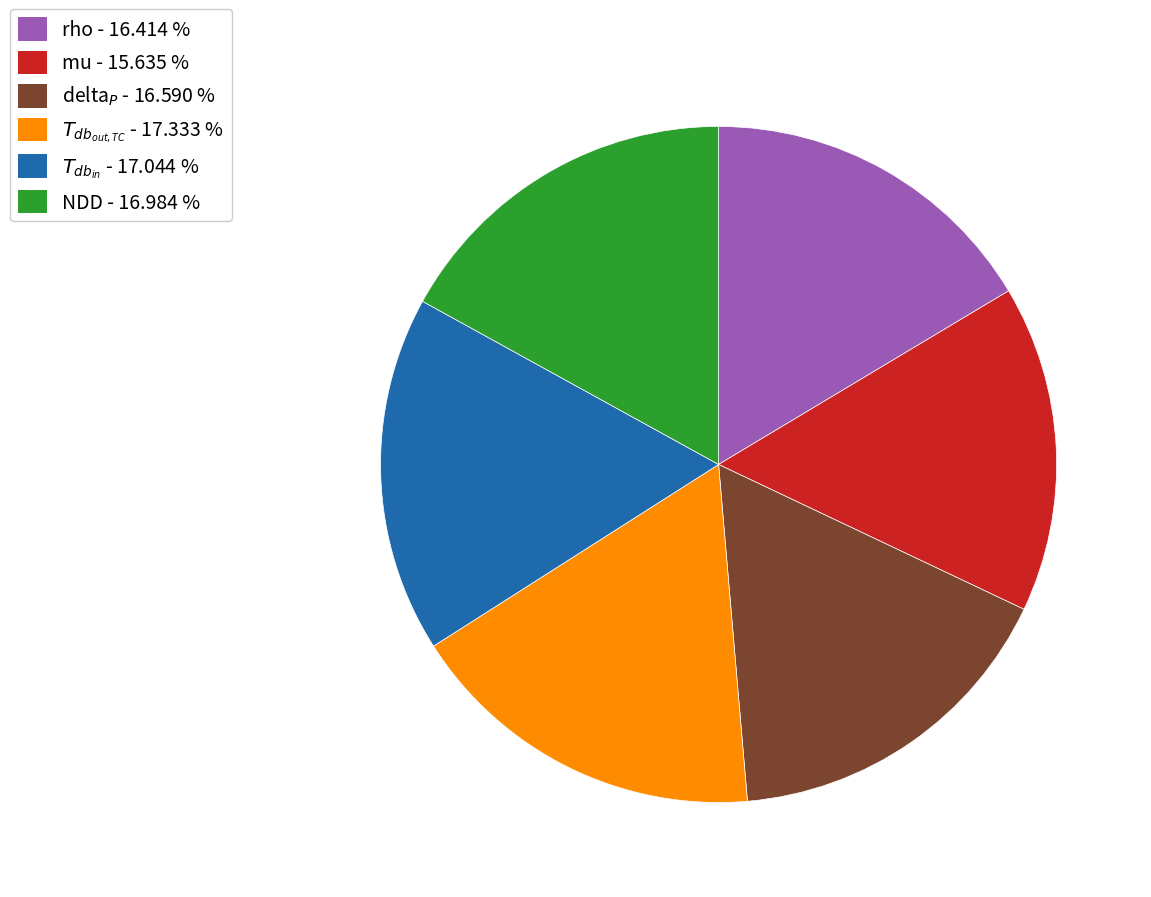

Is there any slice that represents more than half of the pie?

No